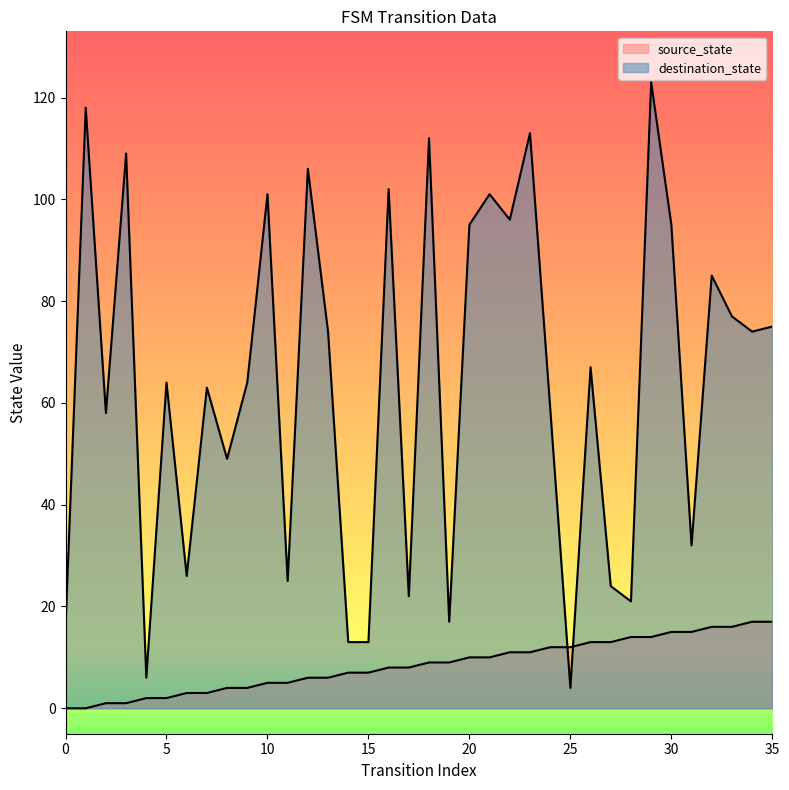

True or false: destination_state has more than 0 points higher than both neighbors.

True